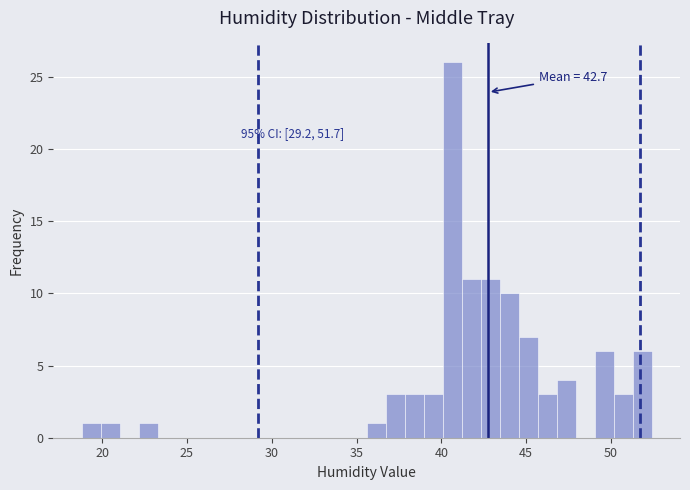

Read against the x-axis, roughly where is the centre of the tallest bar?

40.5